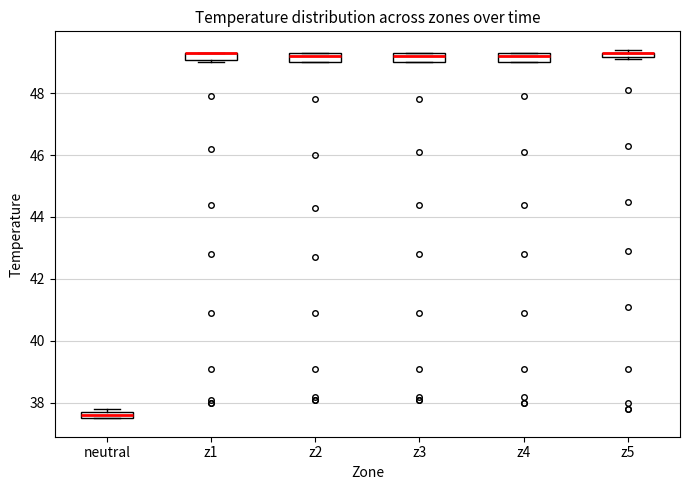

Where is the lower edge of the box for z1 on the y-axis? The values are not printed on the chart, so give them approximately, as read against the axis.

49.0